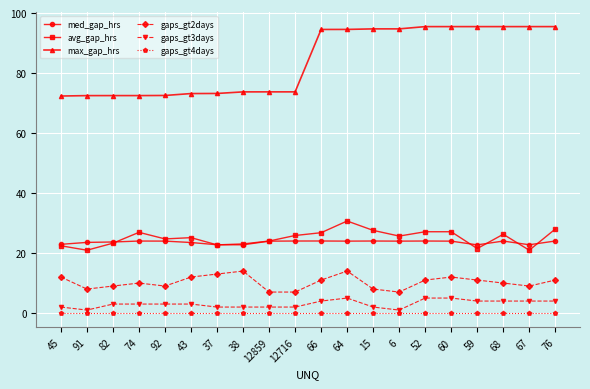

Rank the series by their maximum value, from highest to lowest.

max_gap_hrs, avg_gap_hrs, med_gap_hrs, gaps_gt2days, gaps_gt3days, gaps_gt4days